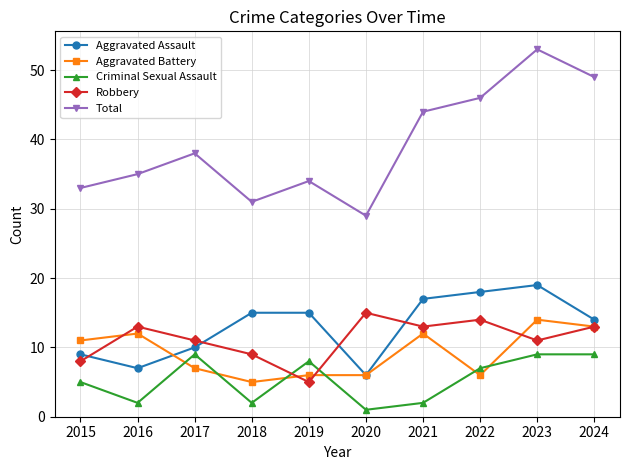

Which series changed the most between 2018 and 2023?

Total